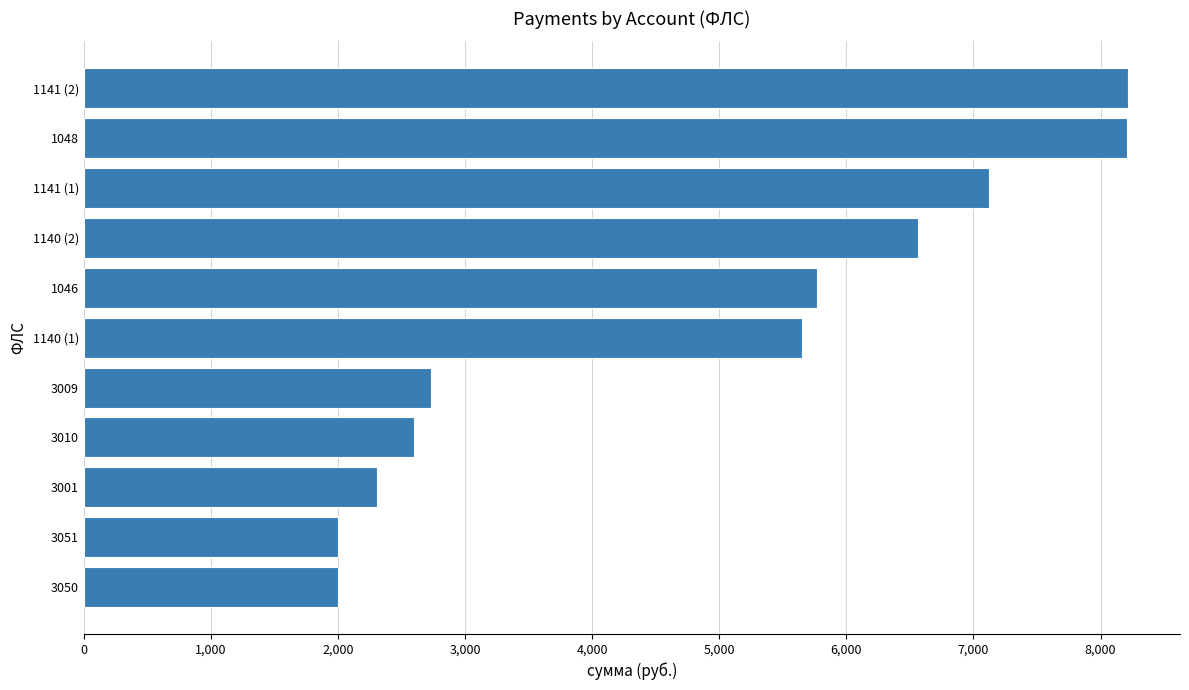

Is it true that the value at 1140 (2) is 2610.1?

False